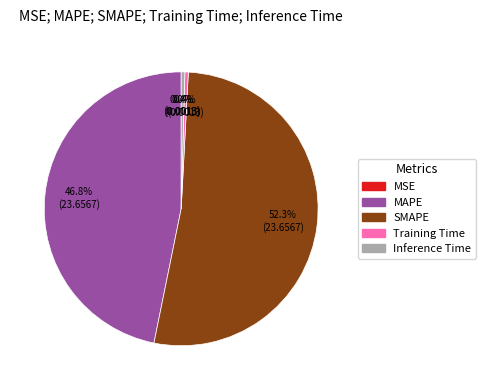

To the nearest percent, what is the combined percentage of Training Time and Inference Time?

1%